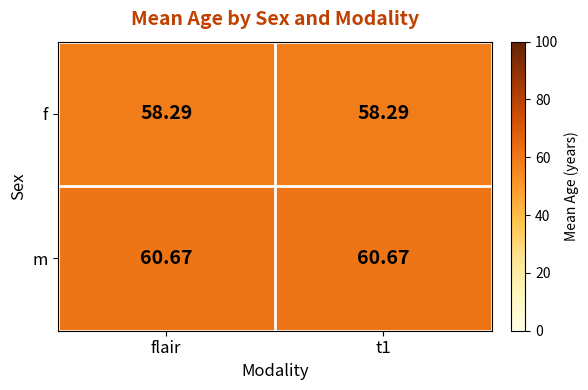

What is the total value across all series at t1?

119.0